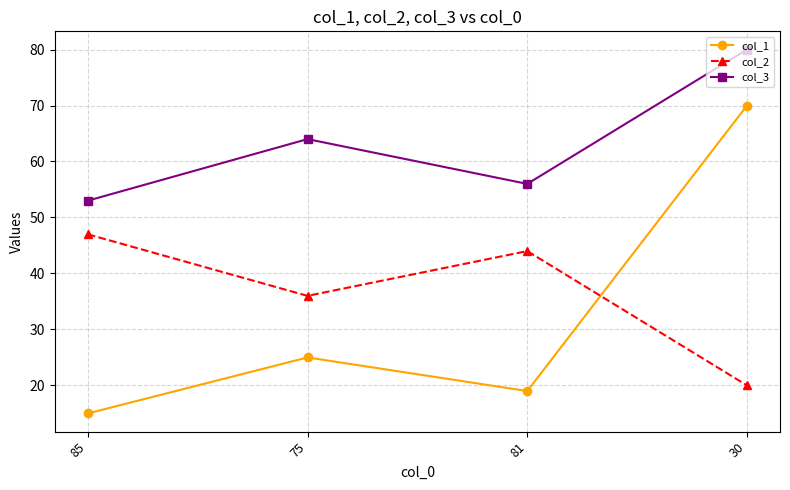

How many distinct data groups are displayed?

3